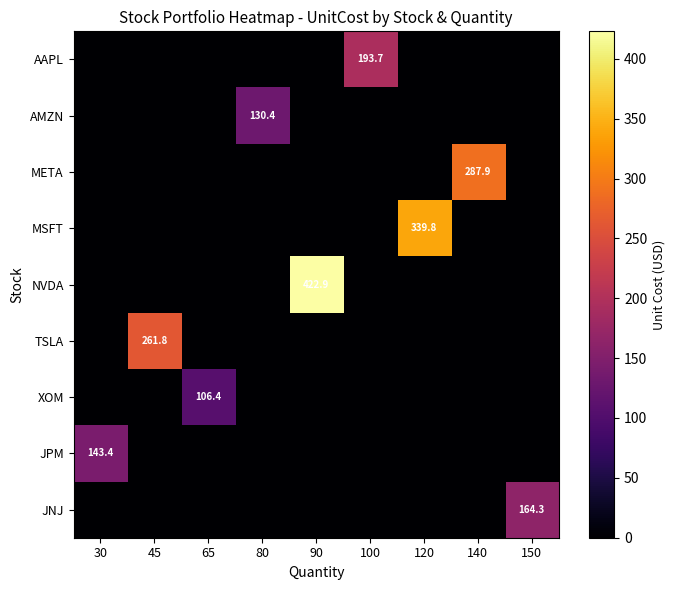

What is the spread (max minus min) of values at 150?

164.3